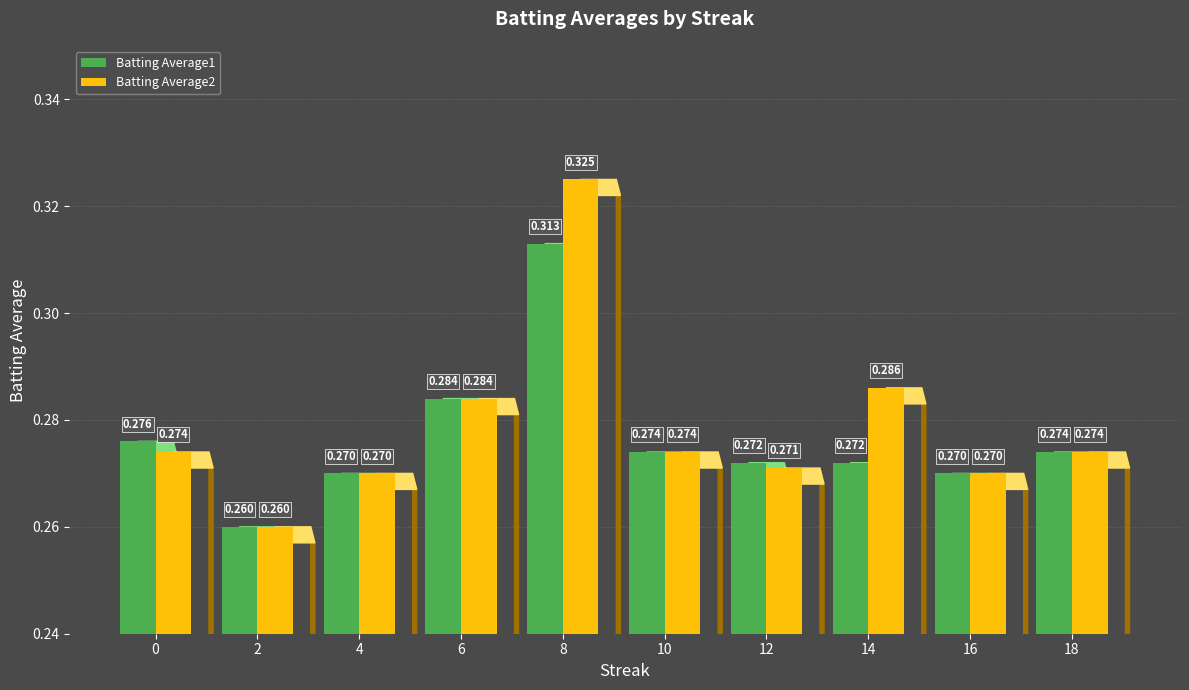

Reading right to left, transcribe all the data shown in this chart.

Batting Average1: 18=0.3	16=0.3	14=0.3	12=0.3	10=0.3	8=0.3	6=0.3	4=0.3	2=0.3	0=0.3
Batting Average2: 18=0.3	16=0.3	14=0.3	12=0.3	10=0.3	8=0.3	6=0.3	4=0.3	2=0.3	0=0.3